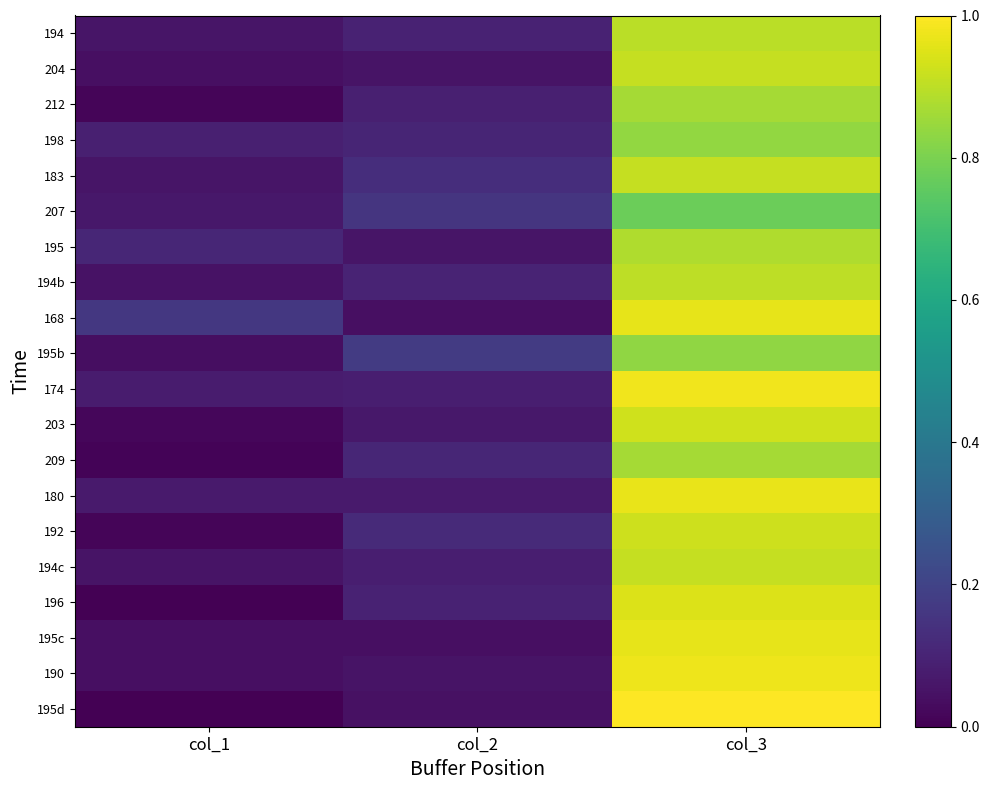

Which label corresponds to the smallest value in the chart?

col_1